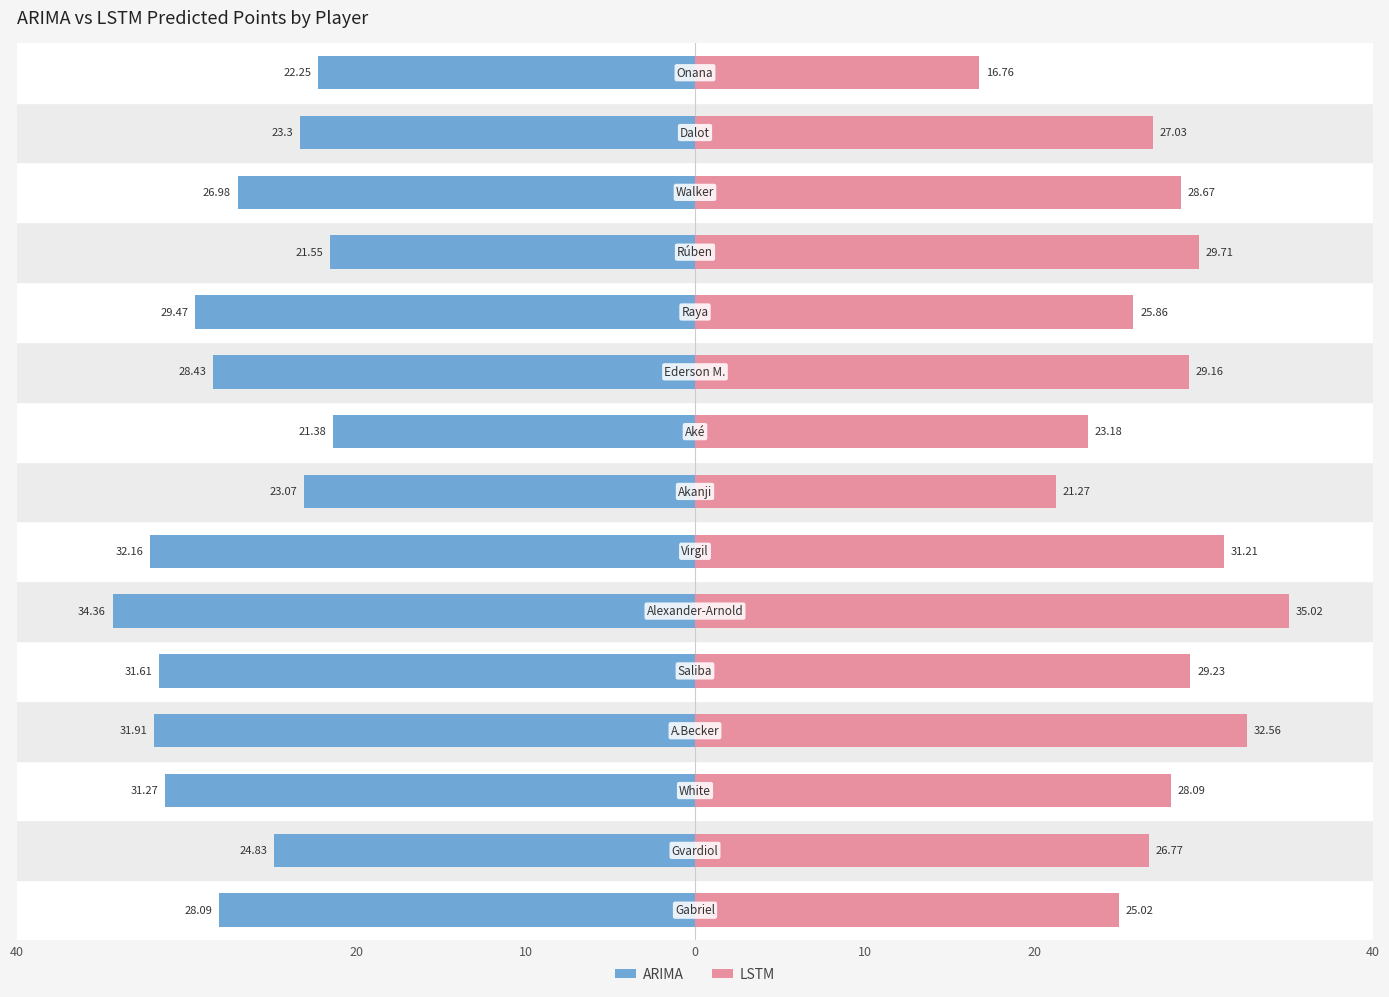

What is the difference between the second highest and second lowest values in the ARIMA series?

10.6